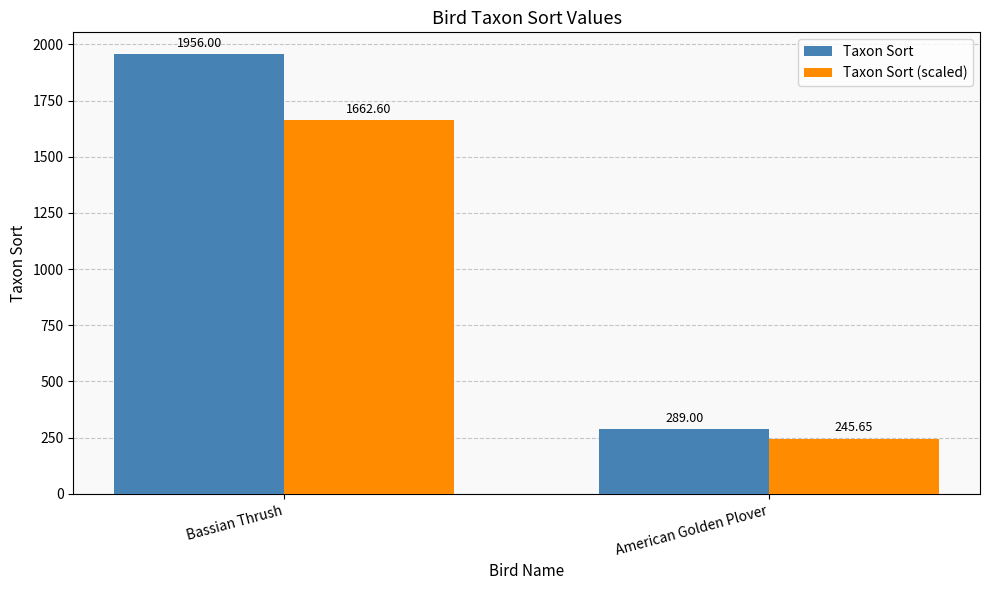

Are the bars grouped side by side (vs. stacked)?

Yes